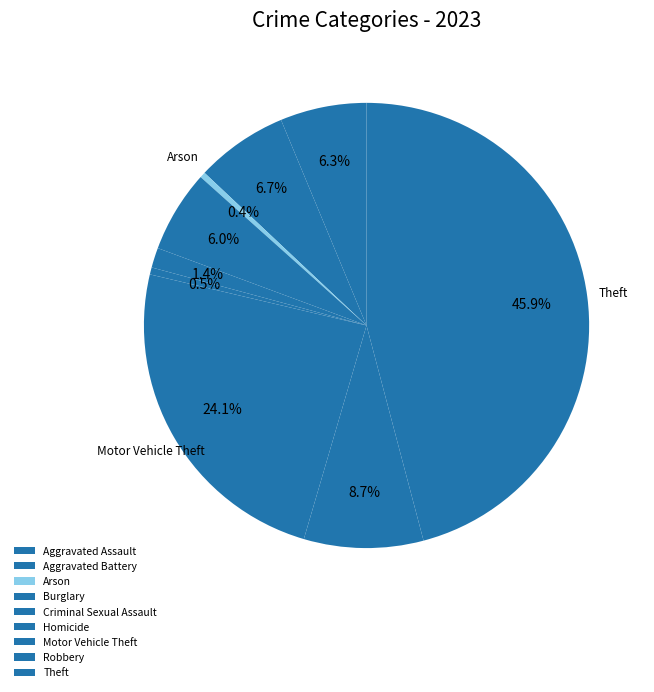

What is the smallest slice in the pie chart?

Arson